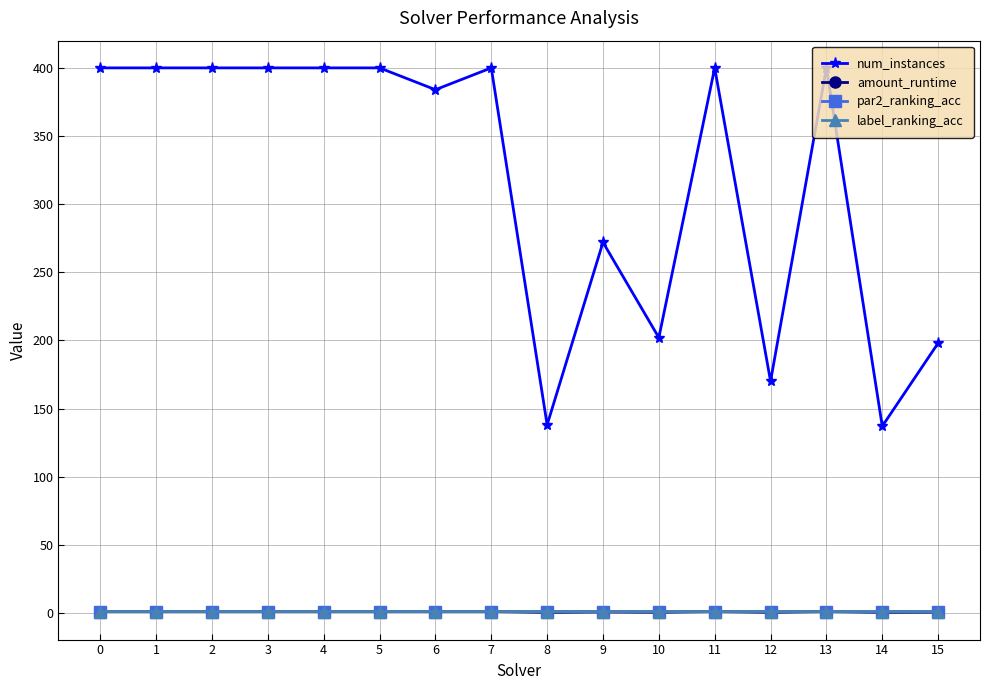

What is the minimum value shown in the chart?

0.4